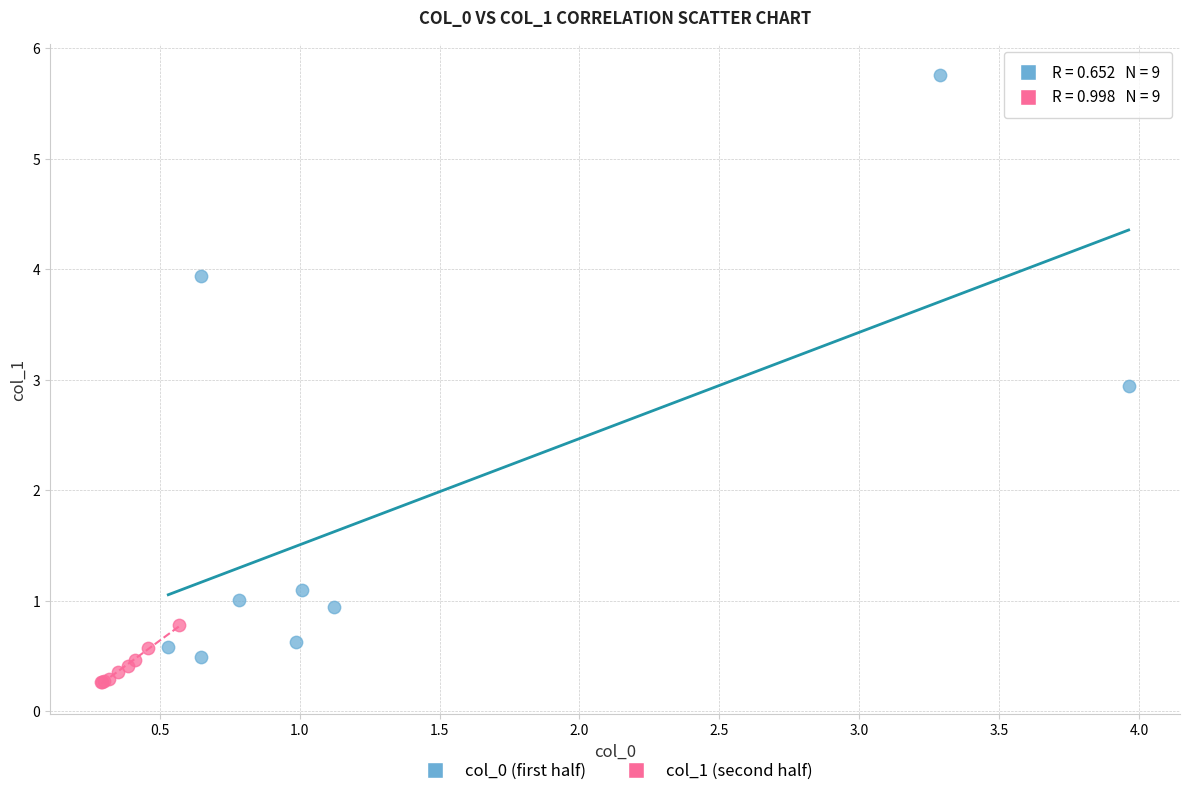

Which series contains the lowest Y value?

col_1 (second half)